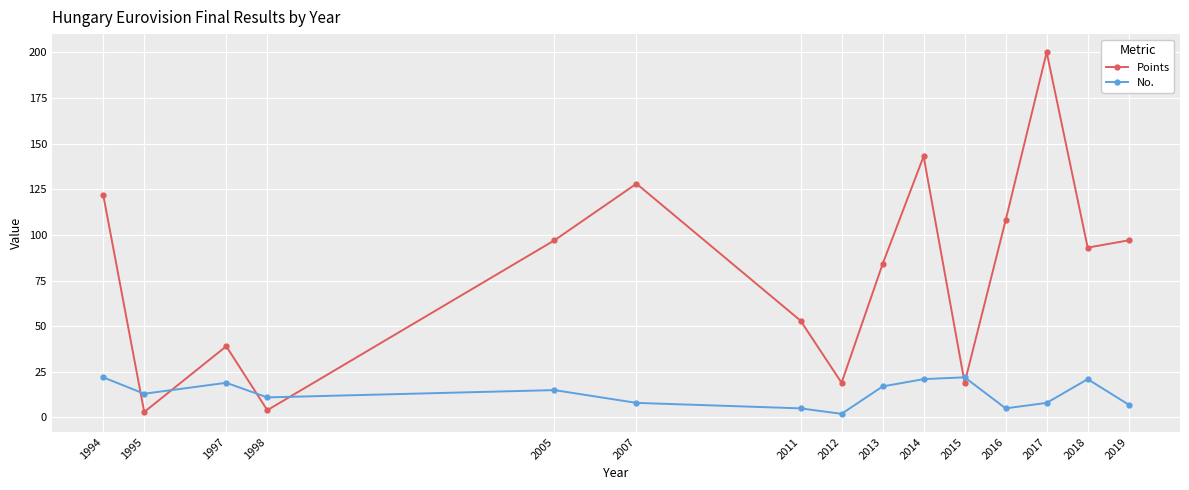

Is this an area chart (filled region under the line)?

No